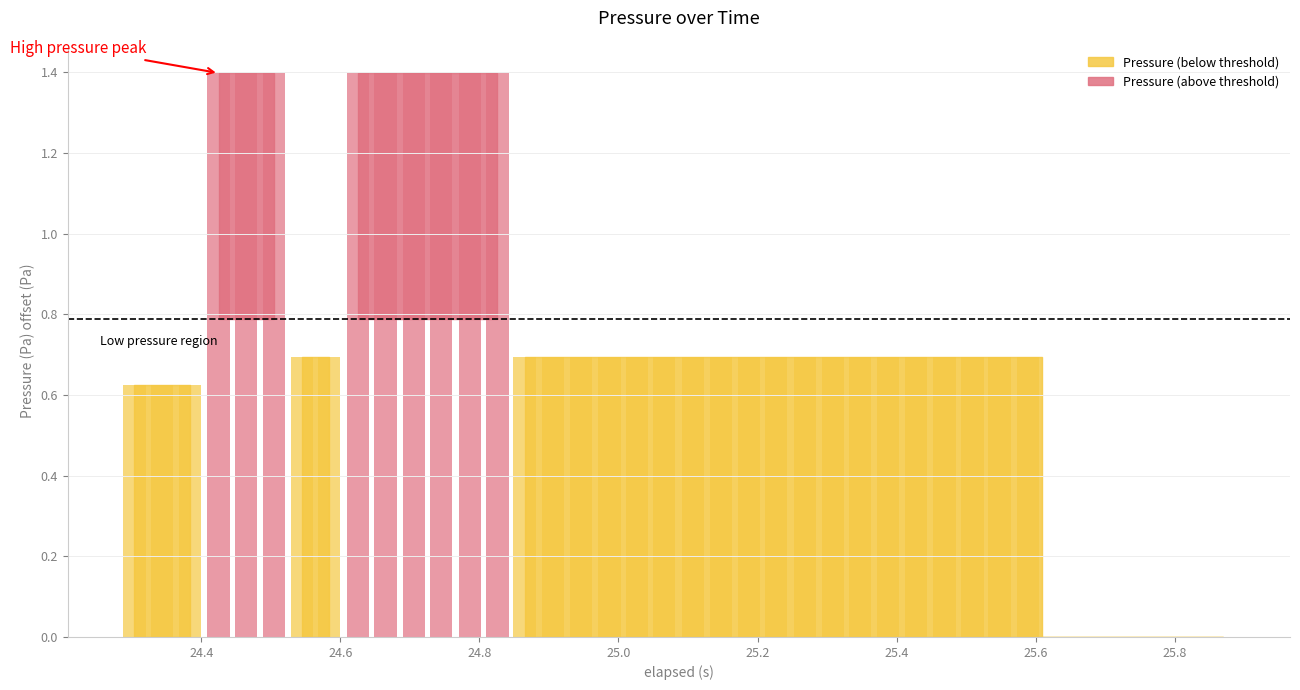

What is the greatest value displayed?

1.4